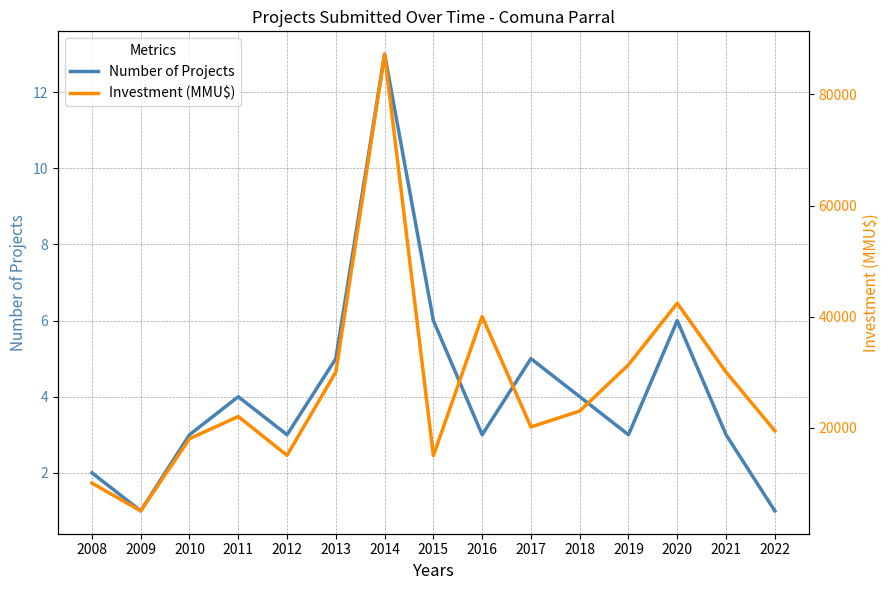

What is the sum of all Investment (MMU$) values?

408451